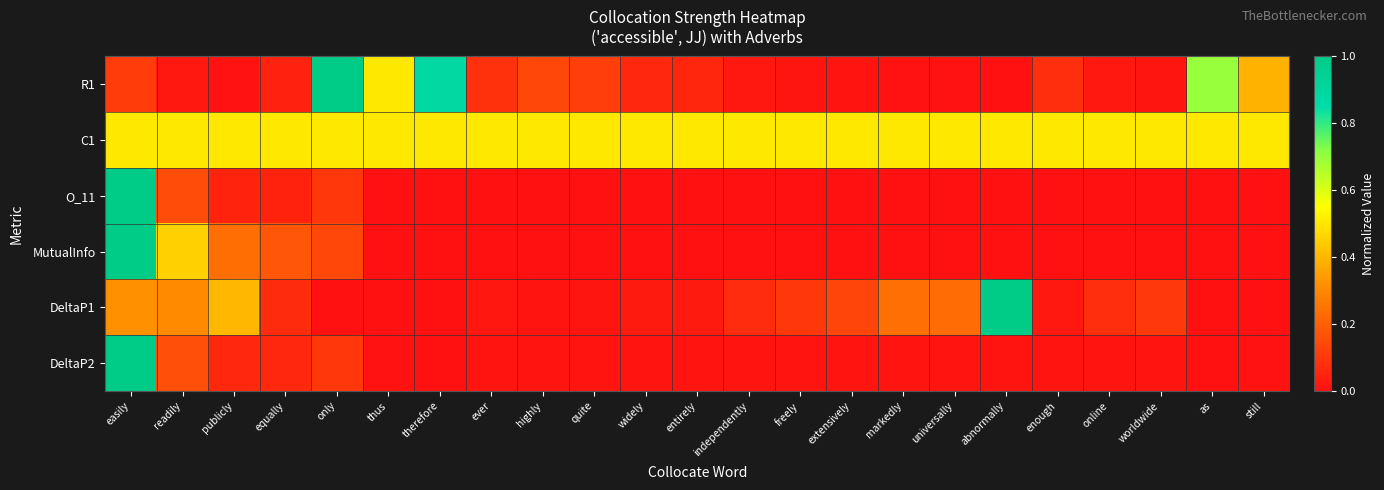

Between widely and universally, which is larger?

widely